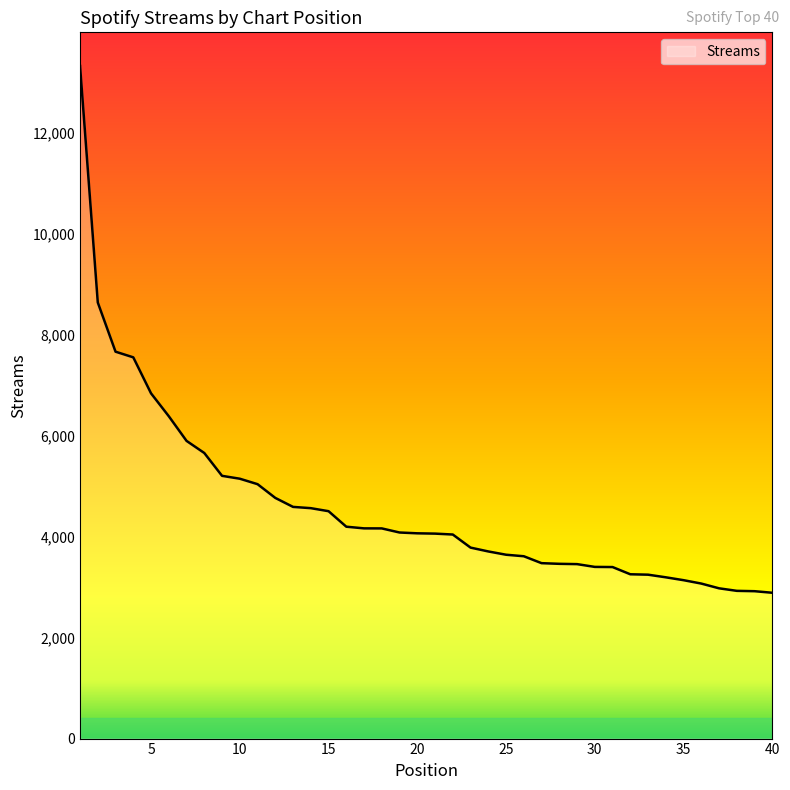

What is the smallest value displayed?

2887